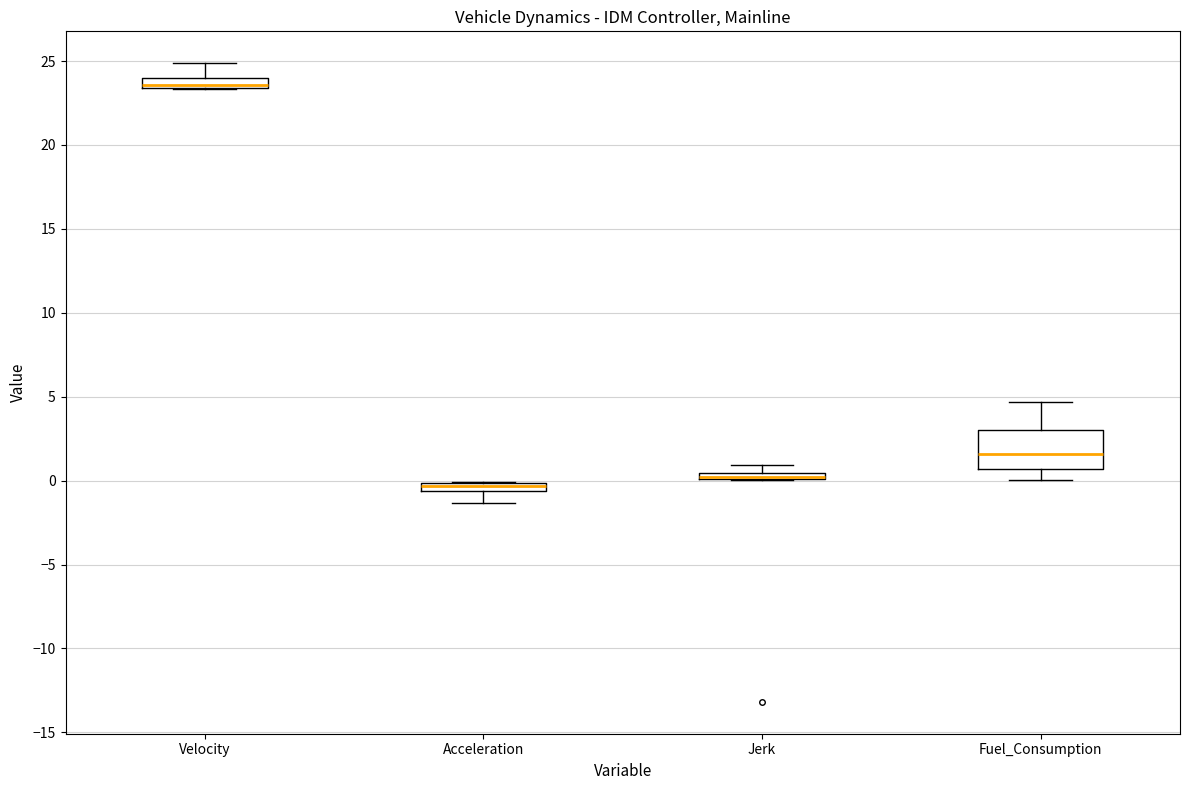

Where is the upper edge of the box for Jerk on the y-axis? The values are not printed on the chart, so give them approximately, as read against the axis.

0.5